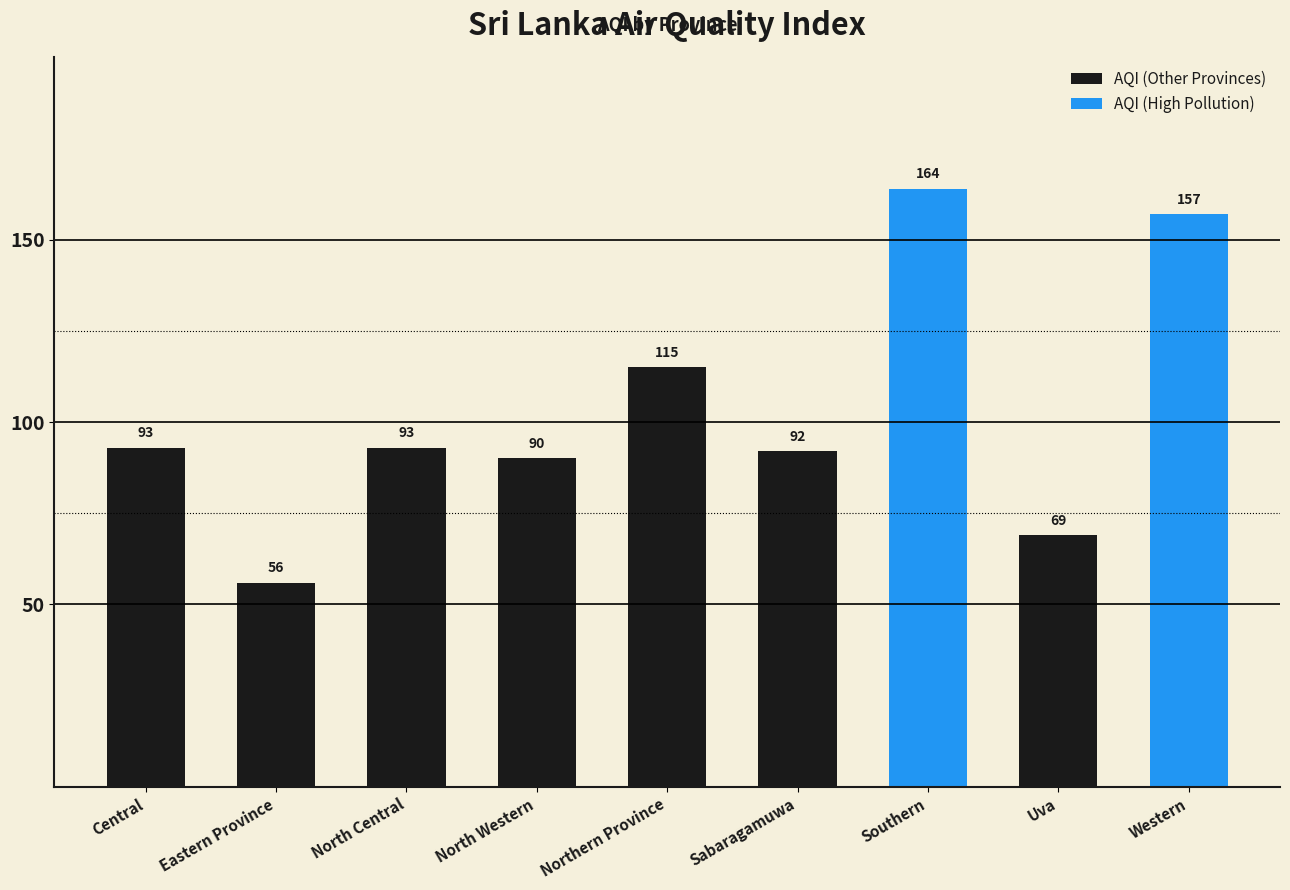

Between Southern and Sabaragamuwa, which is larger?

Southern